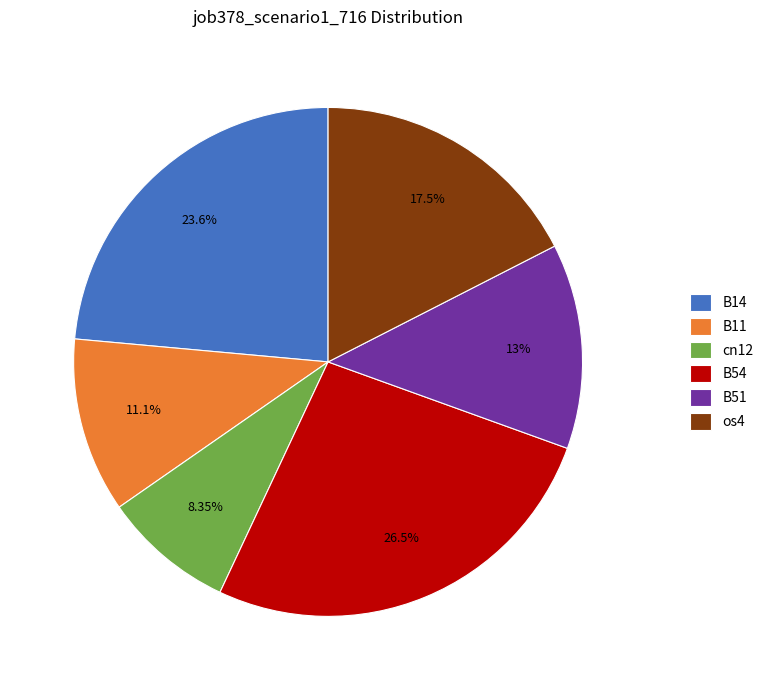

Count the number of slices in the pie.

6